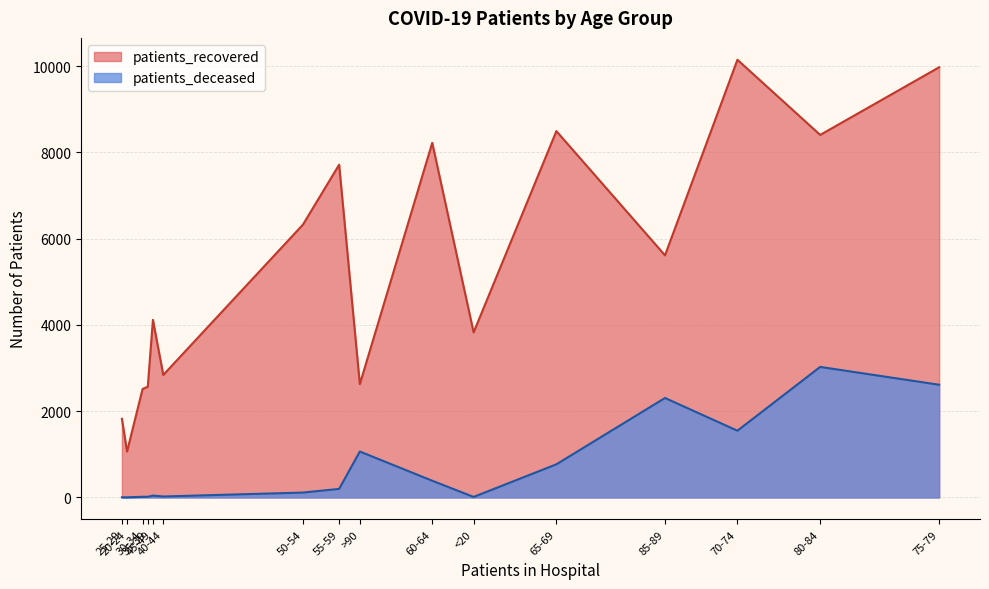

What is the label of the 11th point from the right?

40-44